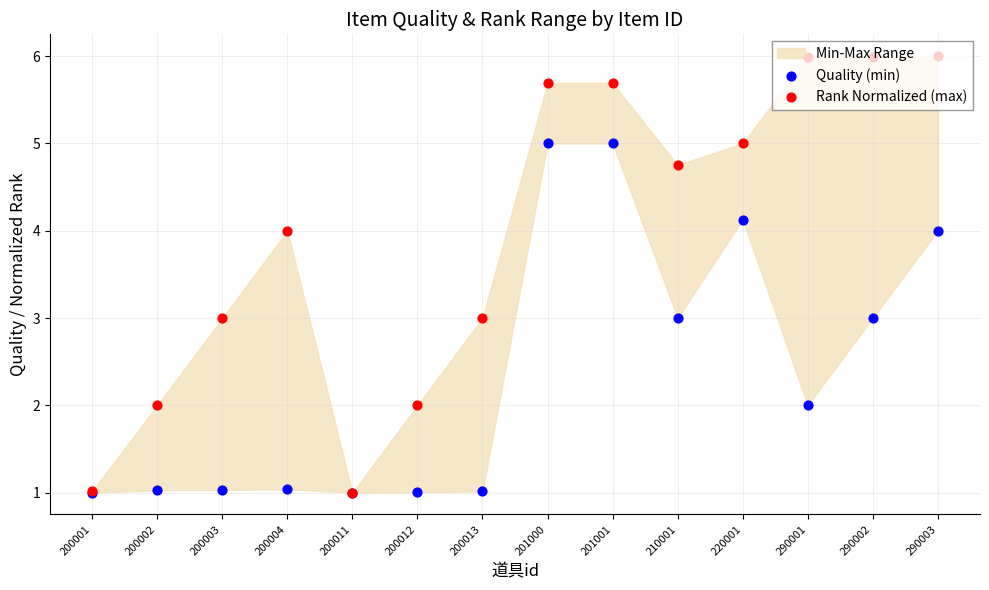

Which series reaches the maximum Y coordinate?

Rank Normalized (max)